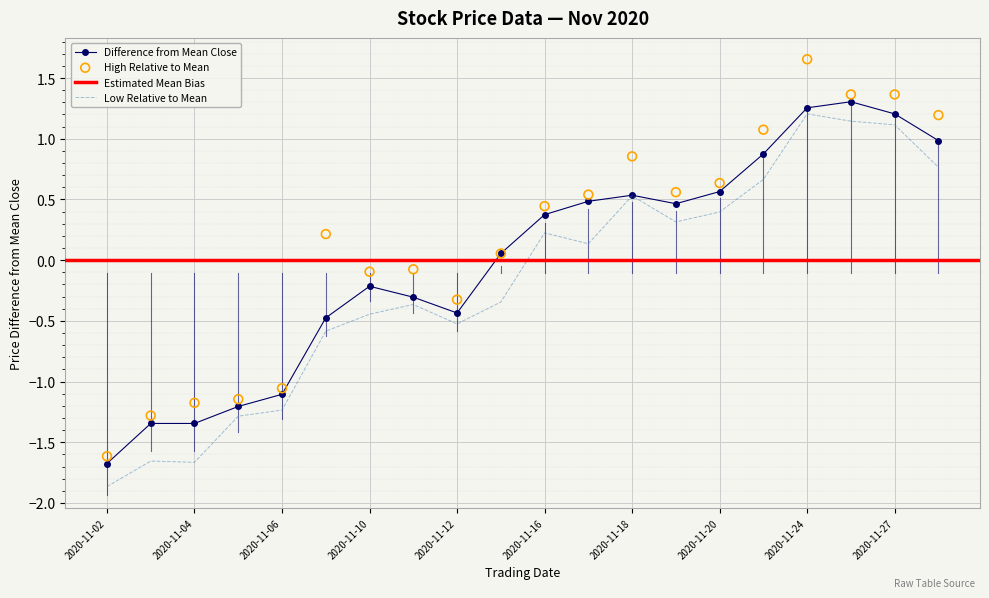

Is the value of Close at 2020-11-16 greater than the value of RSI at 2020-11-06?

Yes